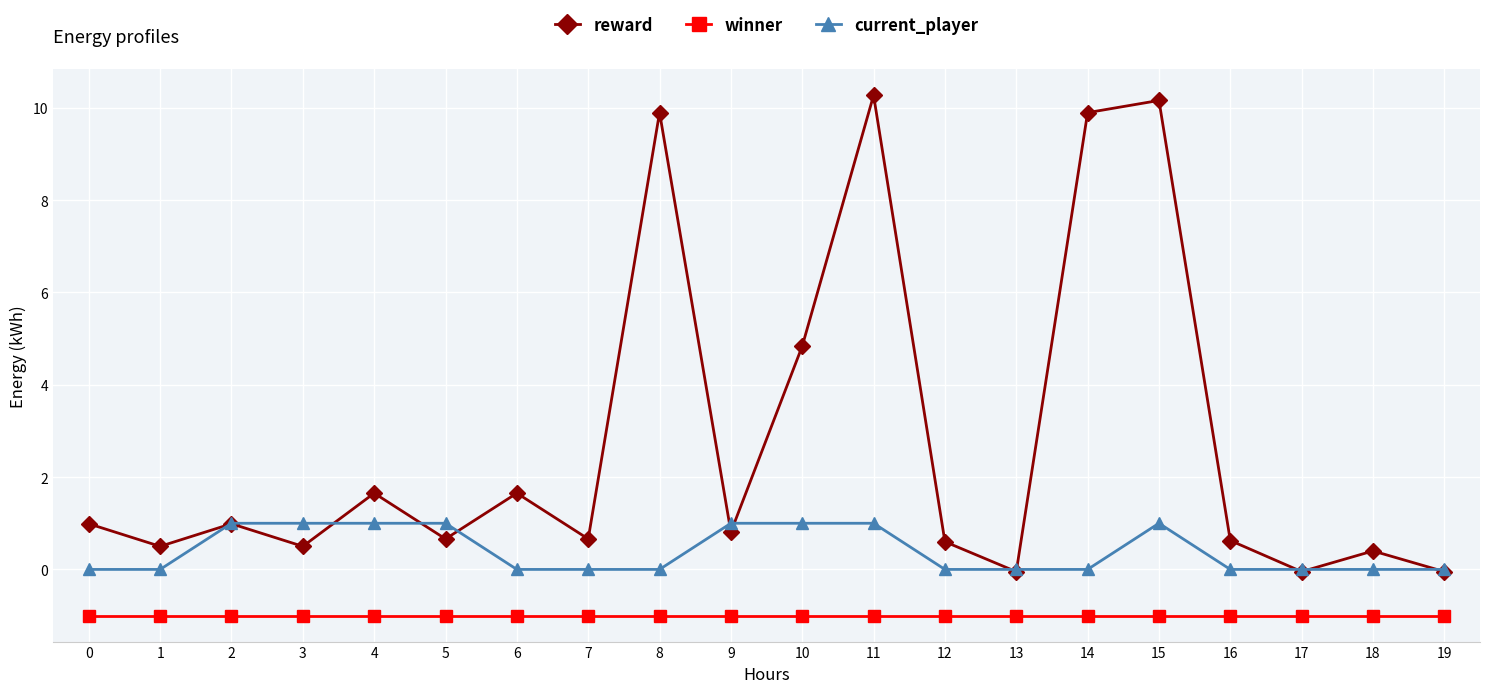

Which series has the largest total across all categories?

reward